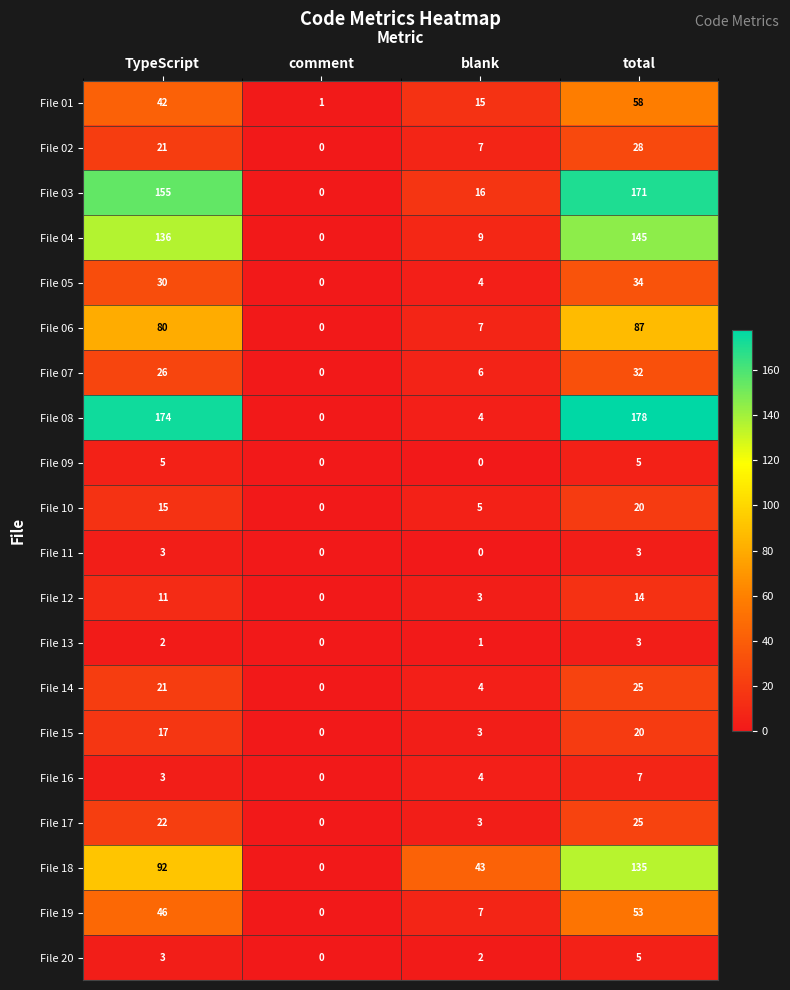

At which category is the sum across all series the highest?

total